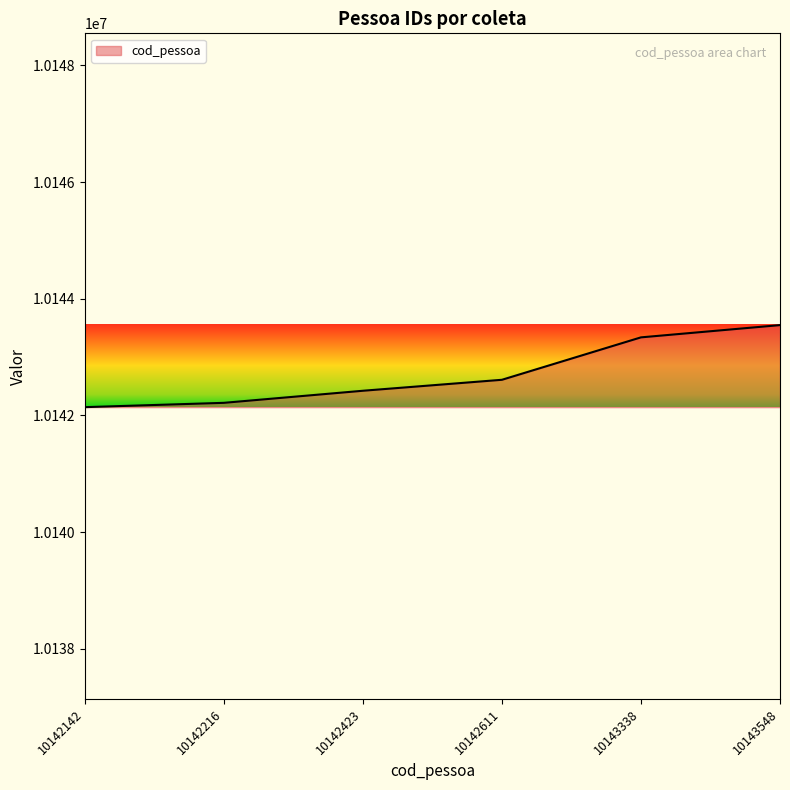

What is the difference between the maximum and minimum values?

1406